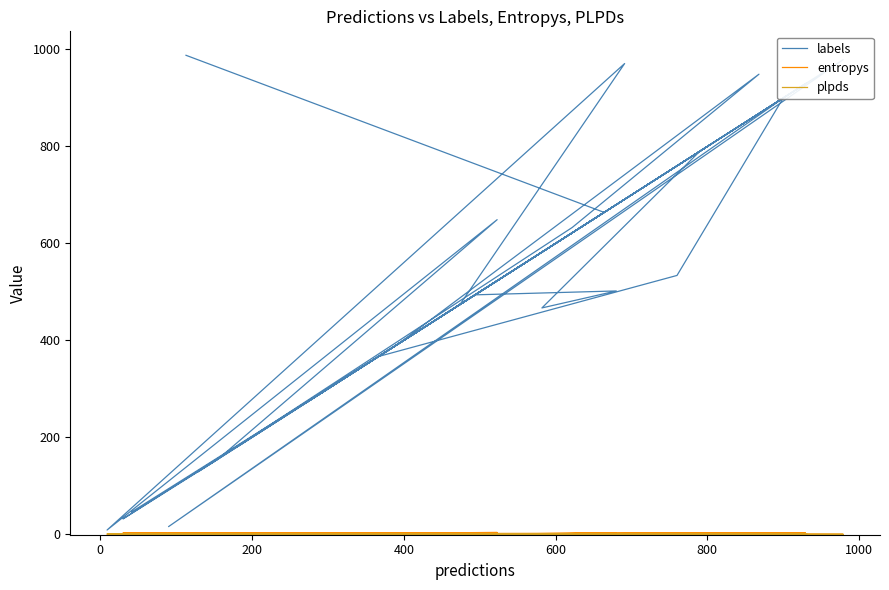

How many interior local valleys does the entropys series have?

15